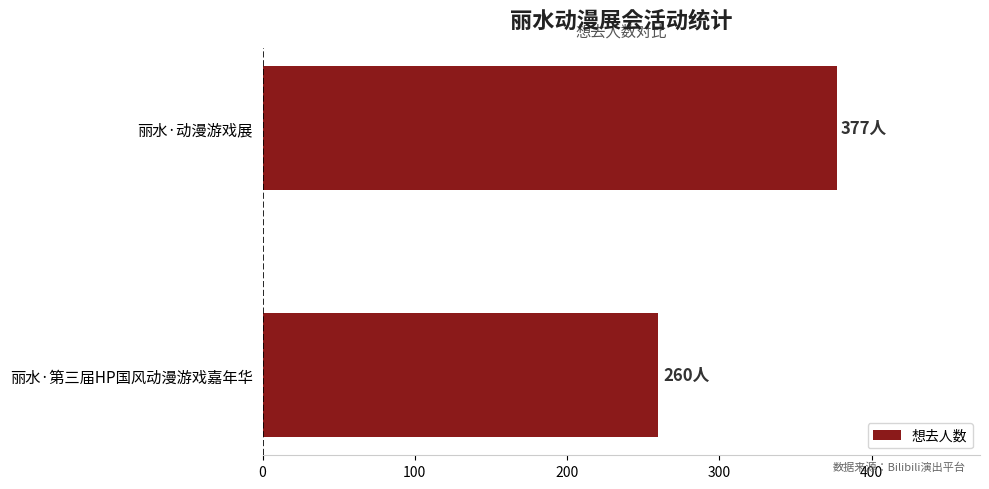

What is the change in value from 丽水·第三届HP国风动漫游戏嘉年华 to 丽水·动漫游戏展?

+117